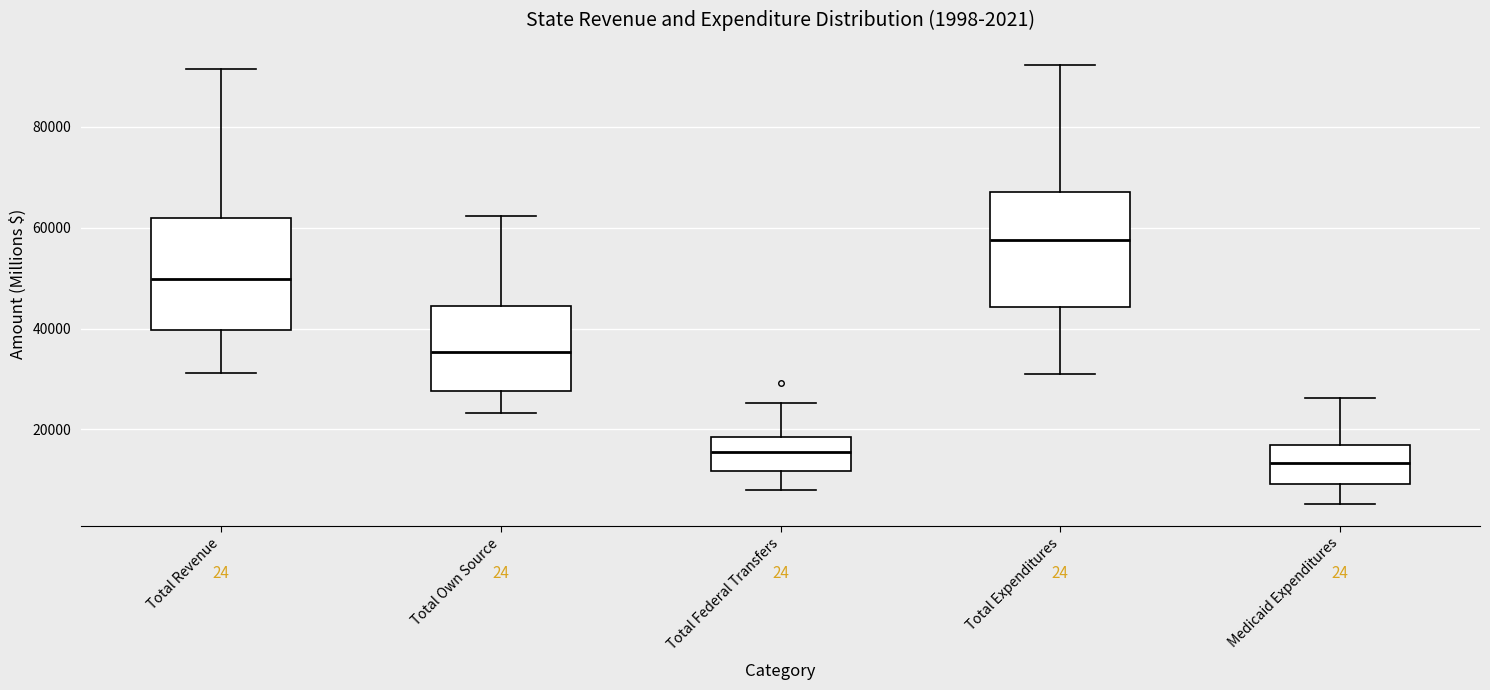

Which box's median line is the lowest?

Medicaid Expenditures